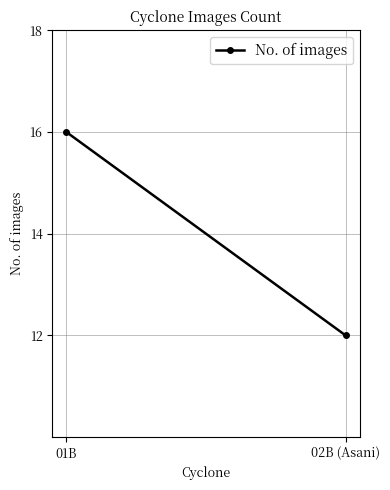

Is this an area chart (filled region under the line)?

No